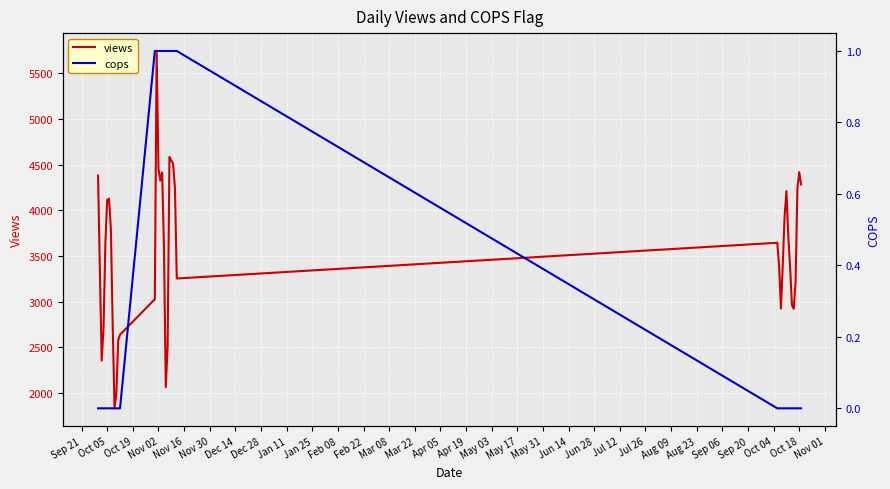

How many lines are shown in the chart?

2